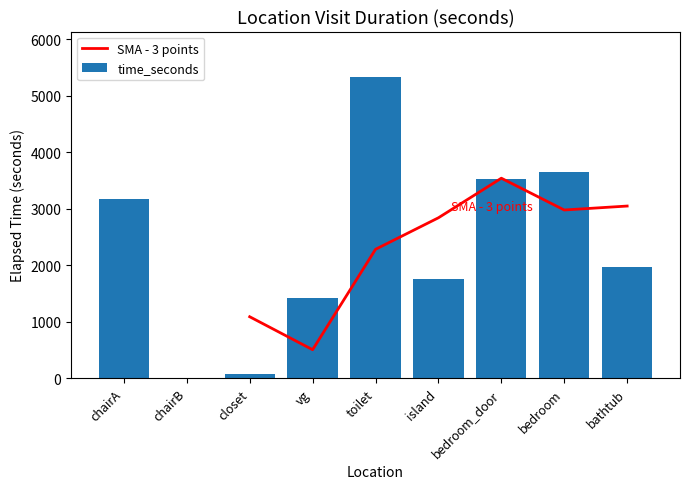

Which category has the lowest value across all series?

chairB